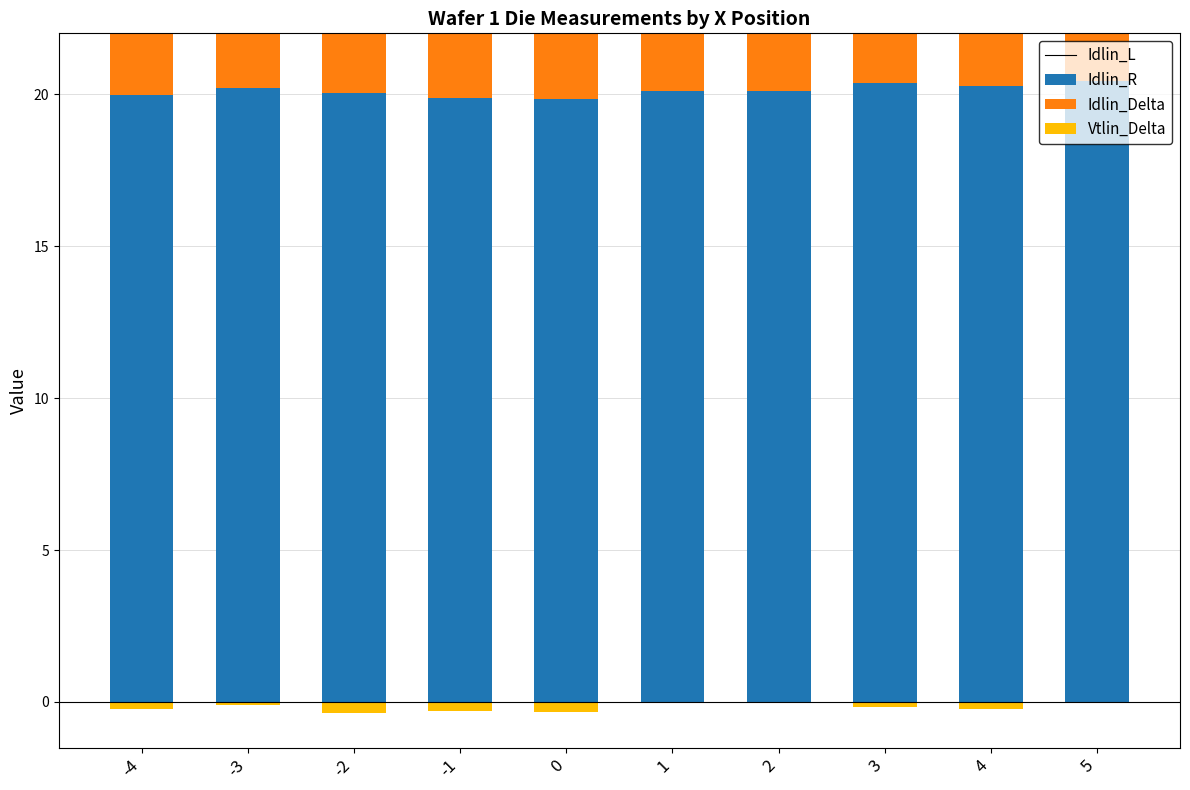

The Idlin_Delta series shows -0.0 at -1. True or false?

False